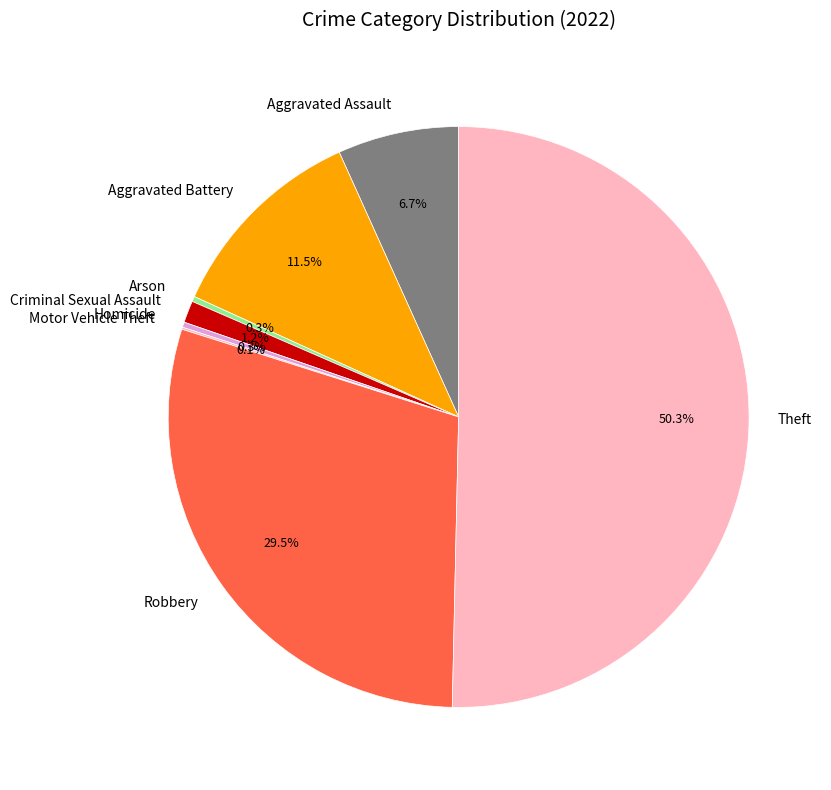

Which slice represents more than half of the pie?

Theft